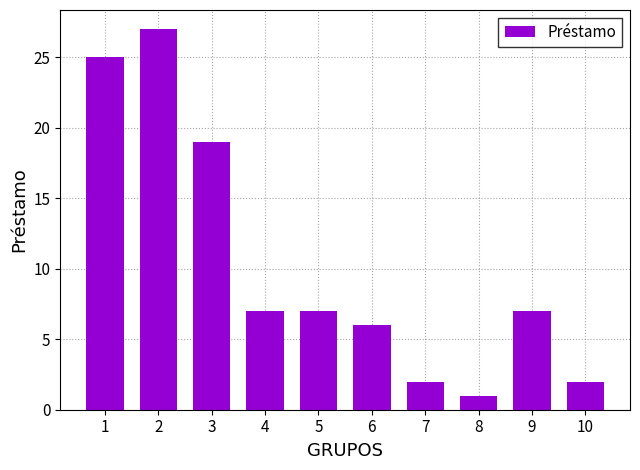

Approximately how many times larger is the value at 6 compared to 10?

3.0